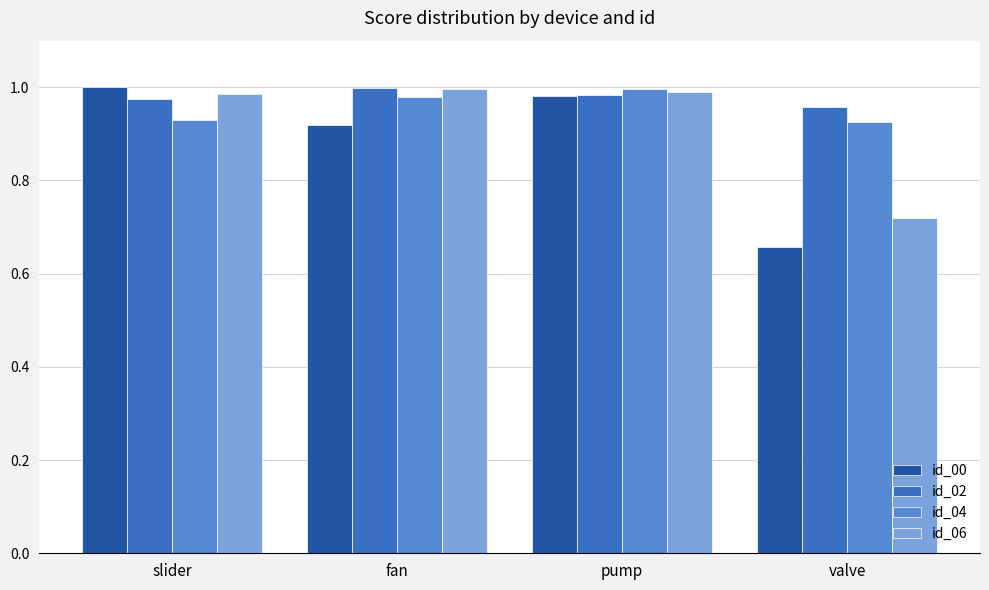

Rank the series at slider from lowest to highest value.

id_04, id_02, id_06, id_00